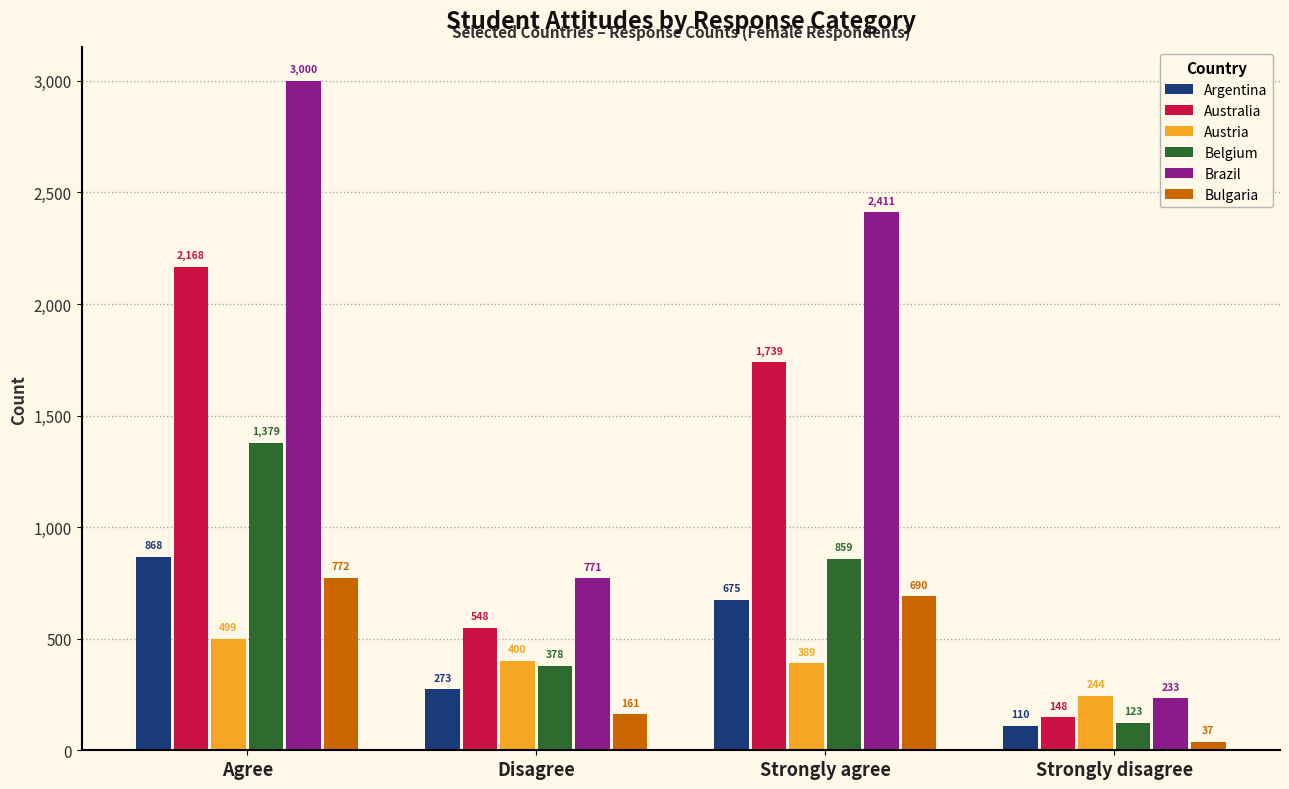

Between Disagree and Strongly agree, which series saw the biggest shift?

Brazil